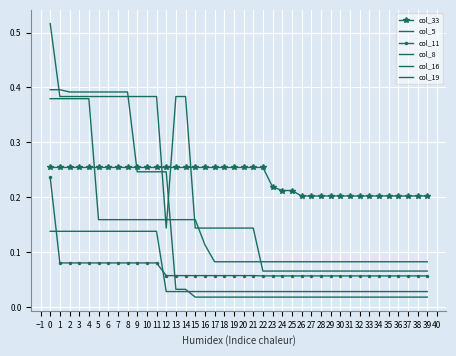

What is the difference between the col_5 values at 14 and 39?

0.1